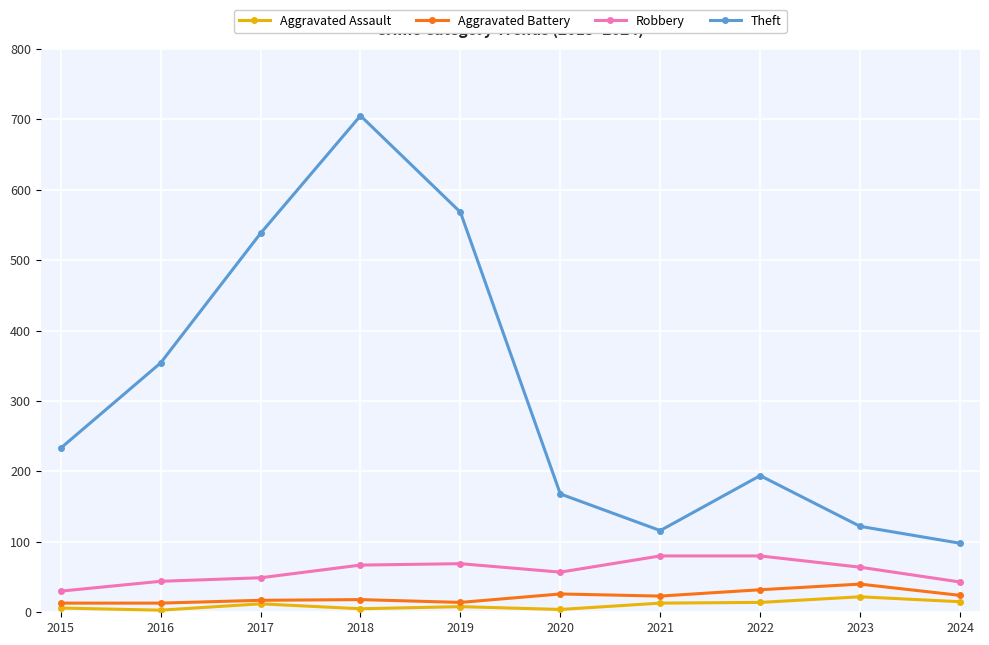

Which series changed the most between 2015 and 2023?

Theft